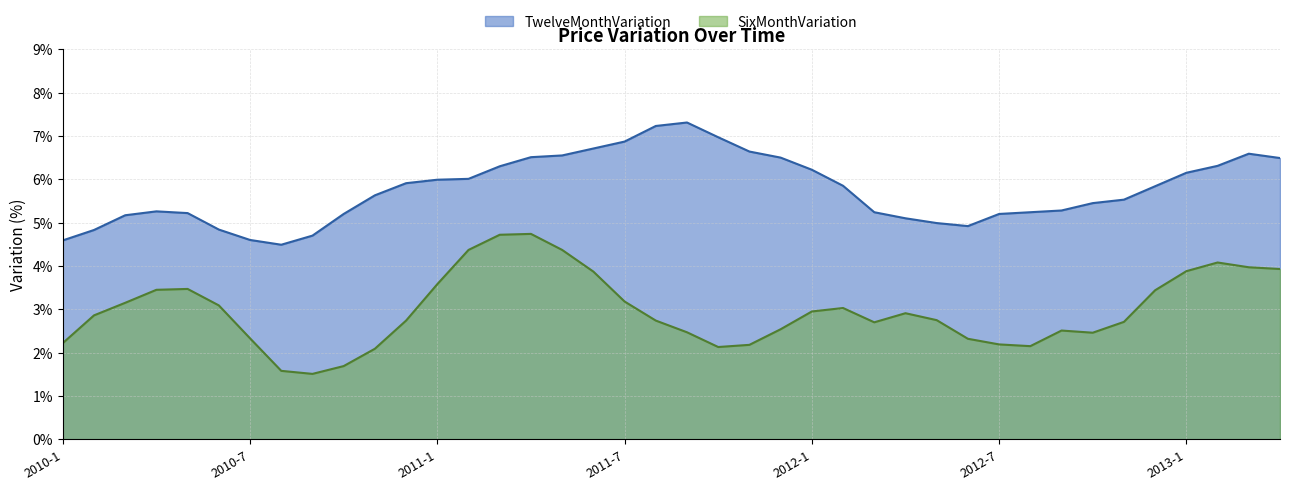

Which series has the largest total across all categories?

TwelveMonthVariation